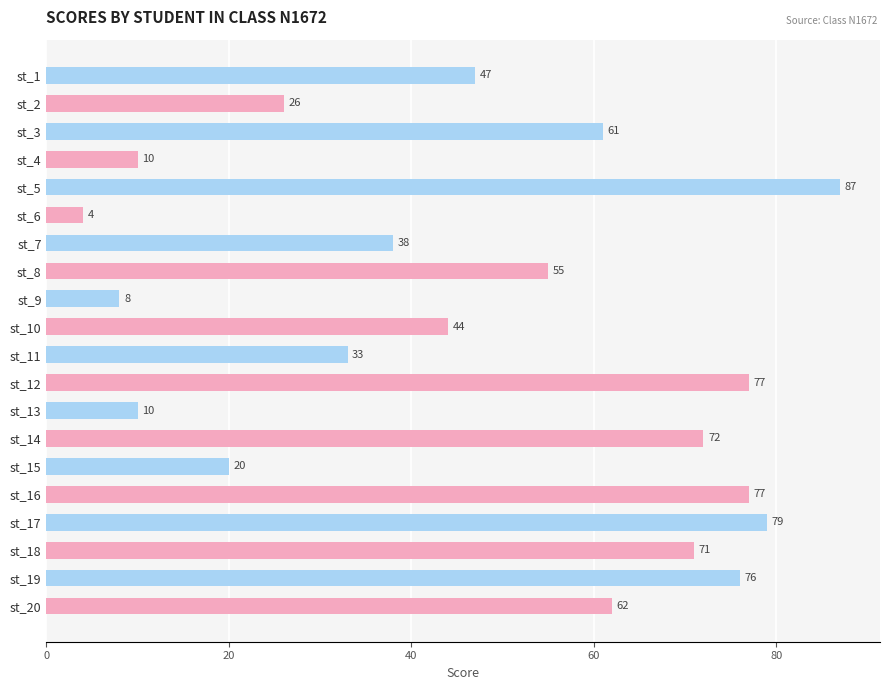

Reading top to bottom, what are all the values shown in this chart?

st_1=47	st_2=26	st_3=61	st_4=10	st_5=87	st_6=4	st_7=38	st_8=55	st_9=8	st_10=44	st_11=33	st_12=77	st_13=10	st_14=72	st_15=20	st_16=77	st_17=79	st_18=71	st_19=76	st_20=62